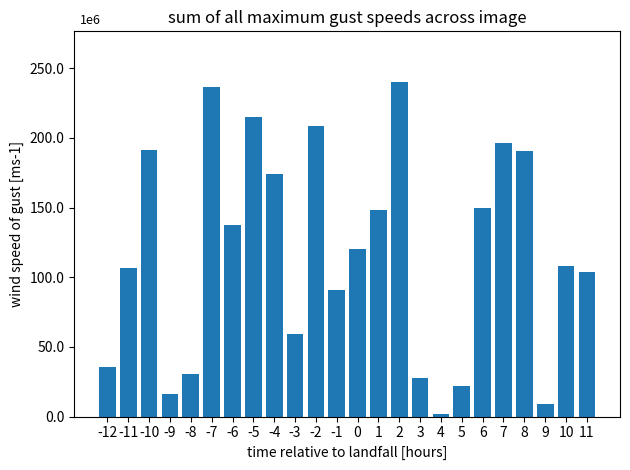

Does the chart contain any negative values?

No